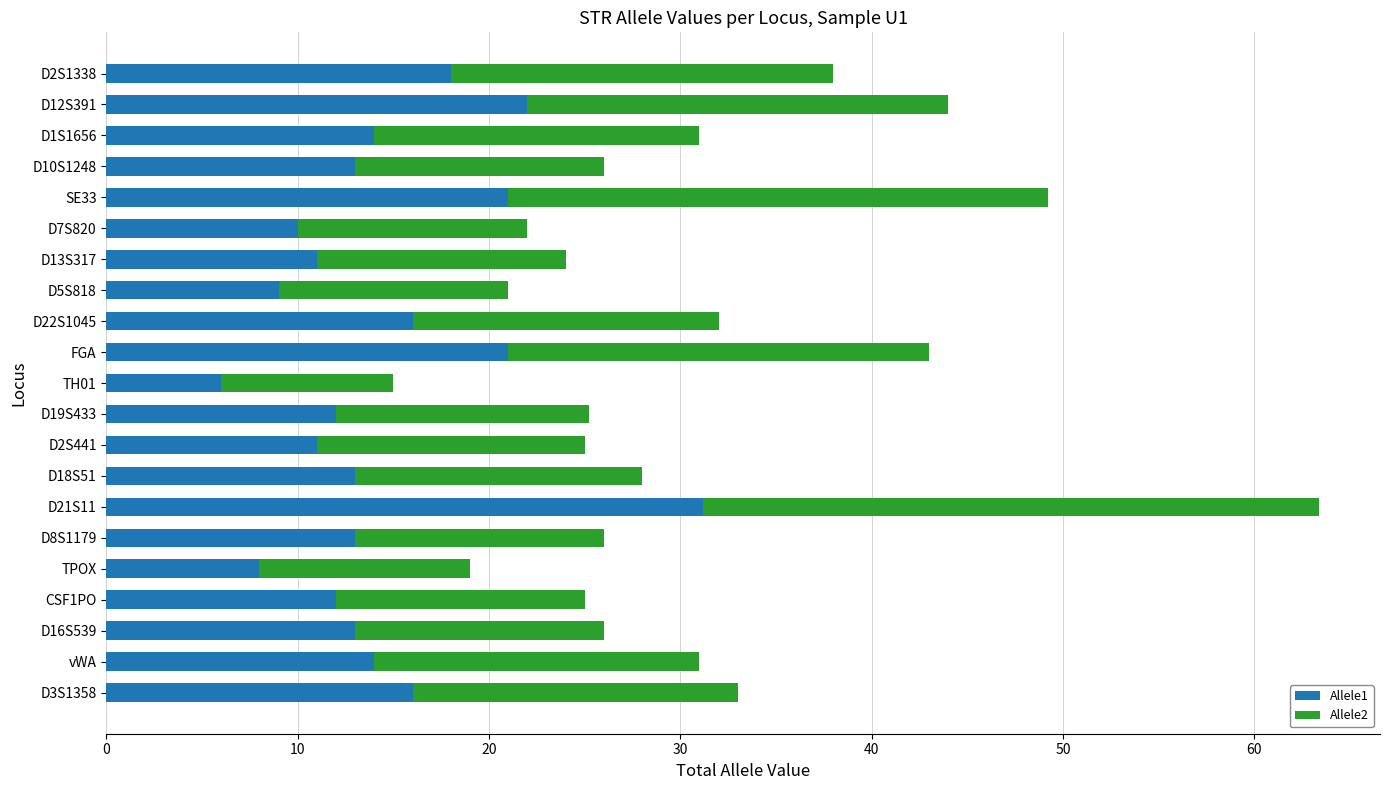

At which category is the sum across all series the highest?

D21S11